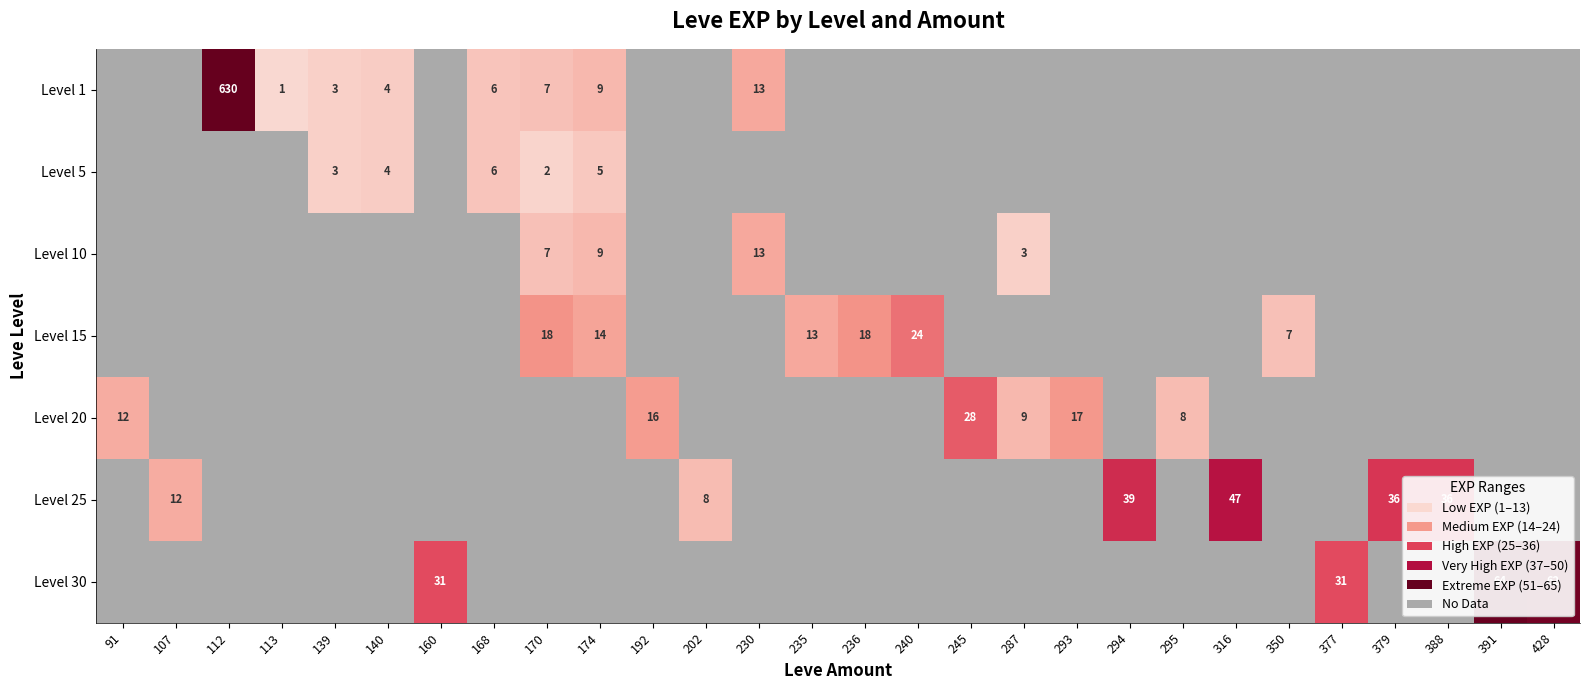

The Level 5 series shows 4 at 140. True or false?

True